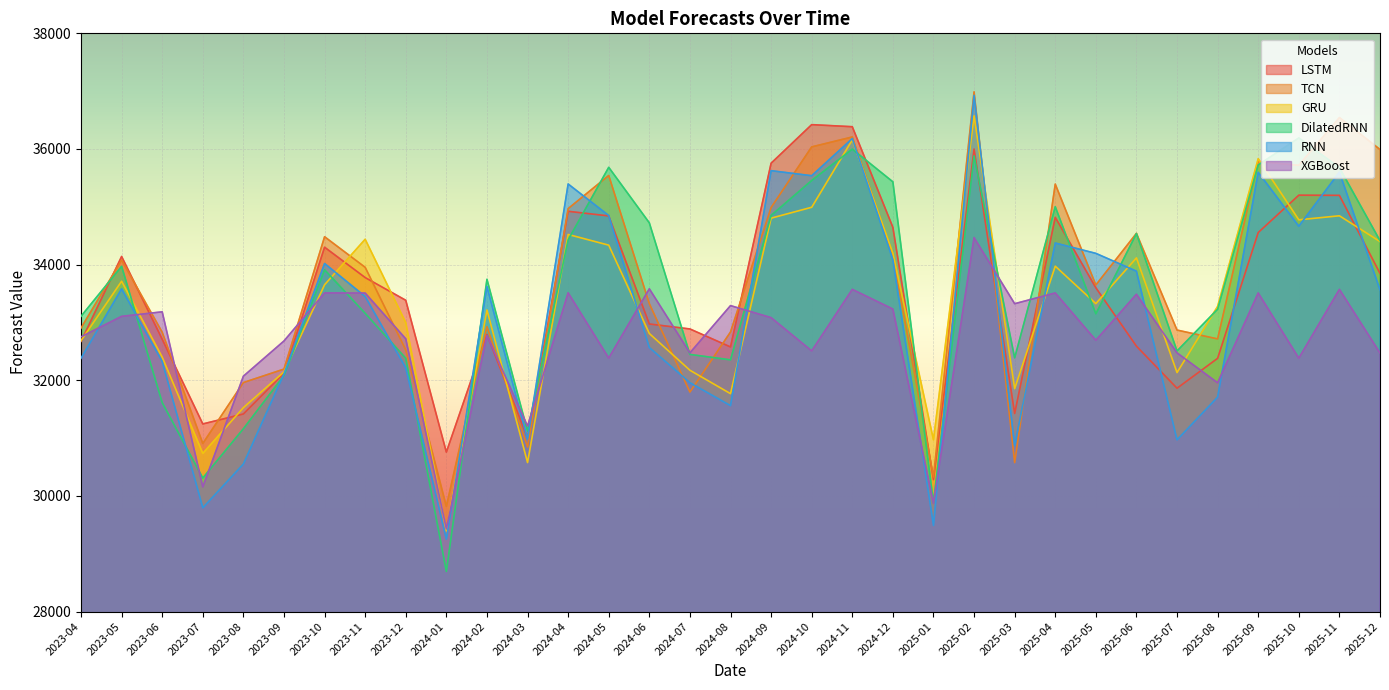

What is the average value of the XGBoost series?

32680.3